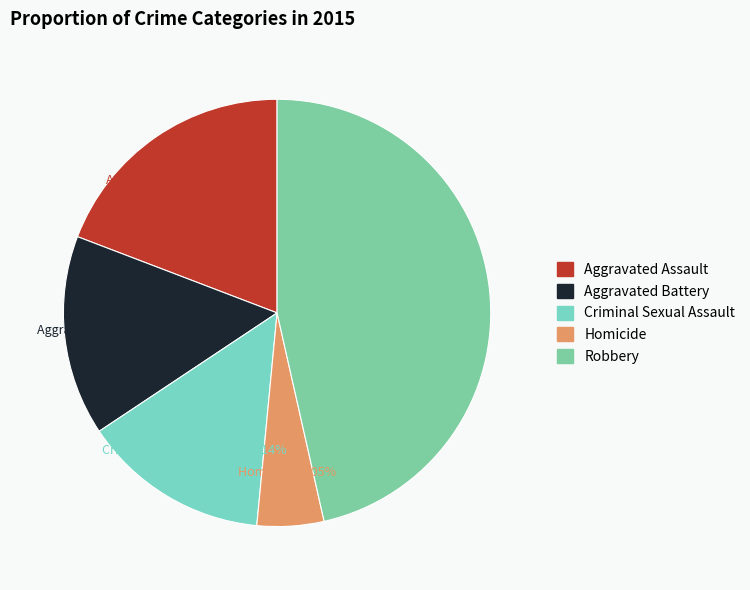

Rank the categories by value from lowest to highest.

Homicide, Criminal Sexual Assault, Aggravated Battery, Aggravated Assault, Robbery